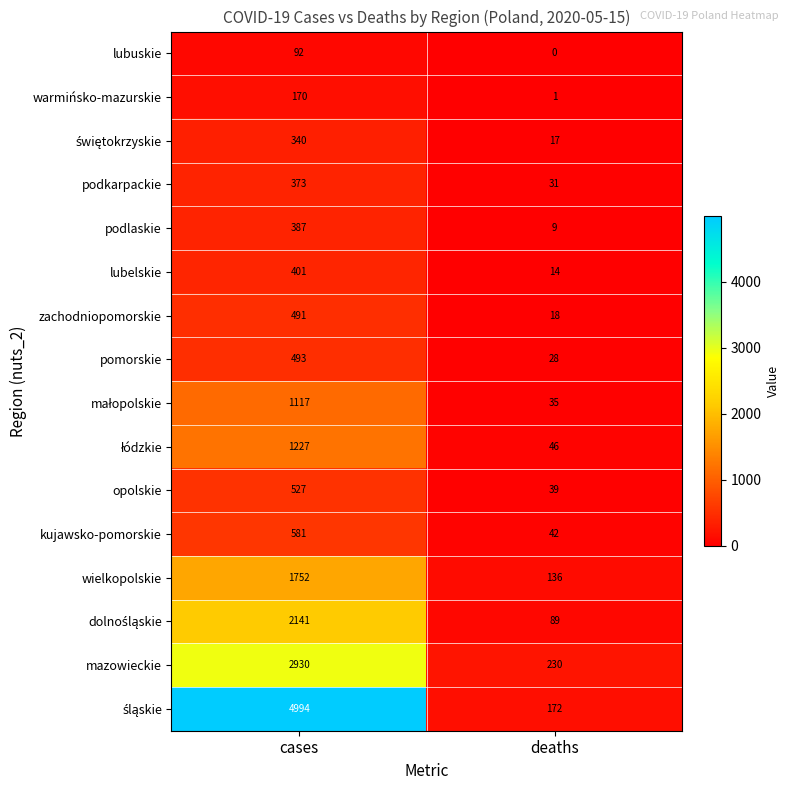

What is the total value across all series at deaths?

907